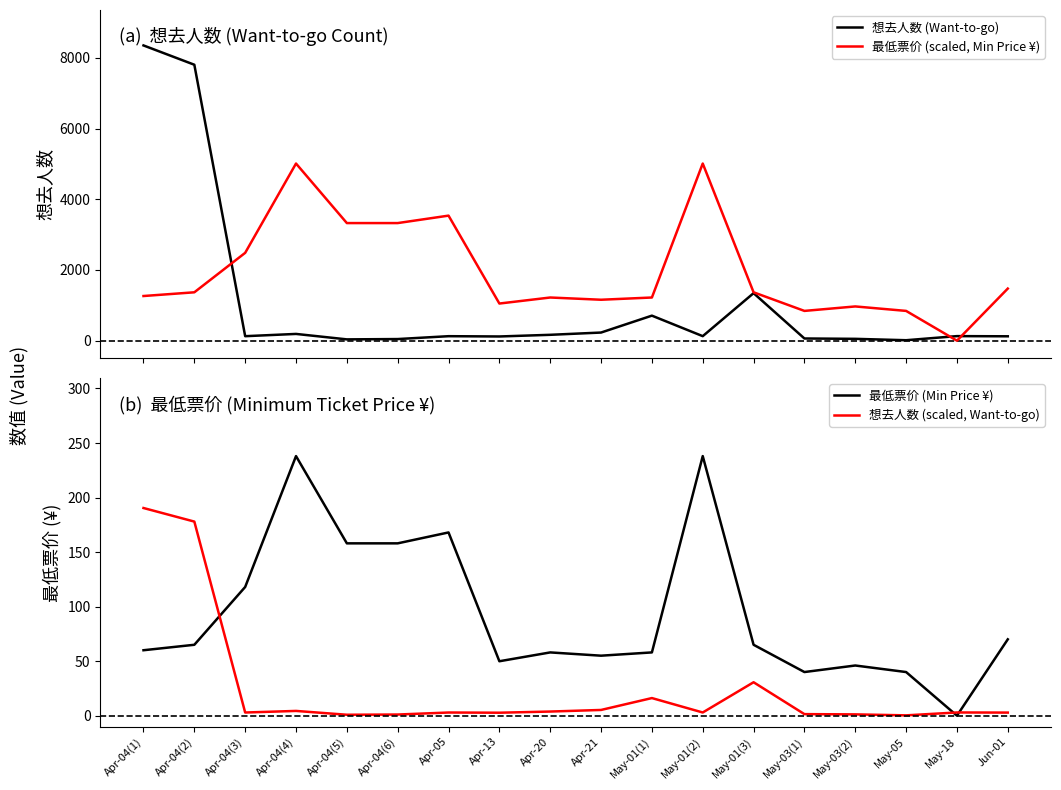

True or false: 最低票价 (Min Price ¥) and 最低票价 (scaled, Min Price ¥) cross at least once.

False